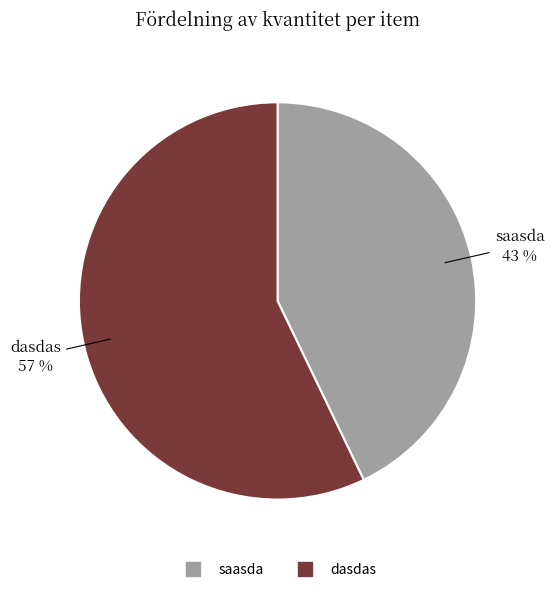

The dasdas slice represents 51% of the pie. True or false?

False